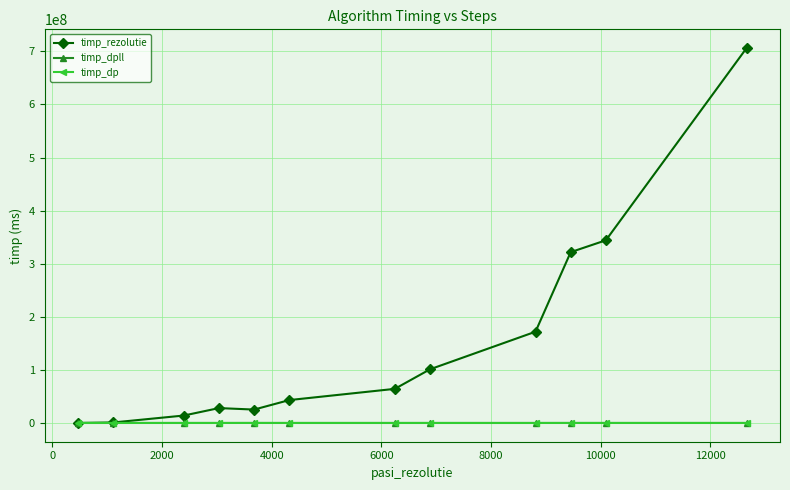

What is the value of the timp_rezolutie point at the 12th from the left?

706196164.0